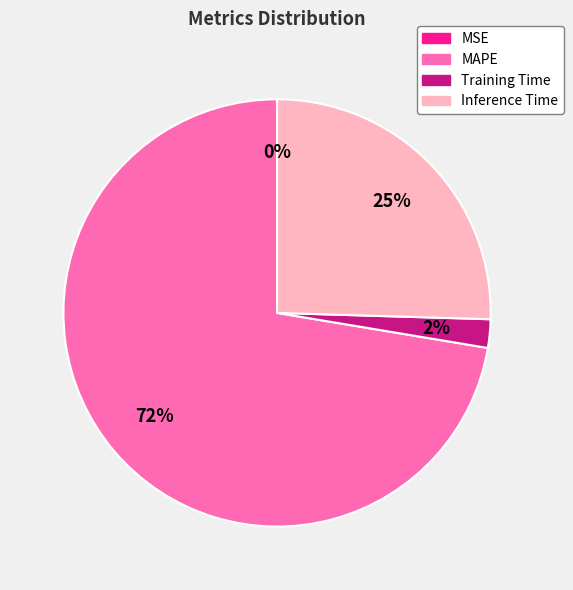

To the nearest percent, what is the combined percentage of Training Time and MAPE?

75%